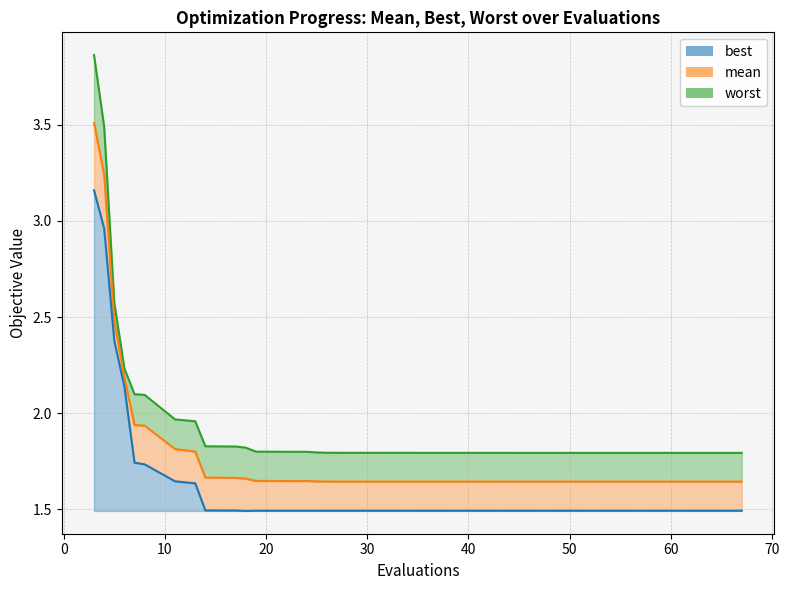

What is the maximum value shown in the chart?

3.9